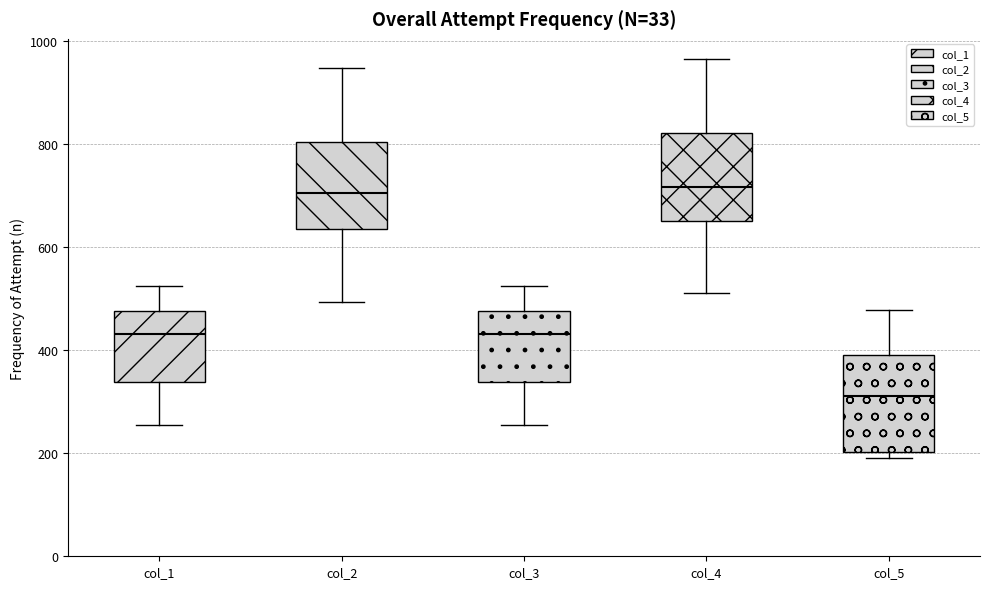

Which box's median line is the lowest?

col_5